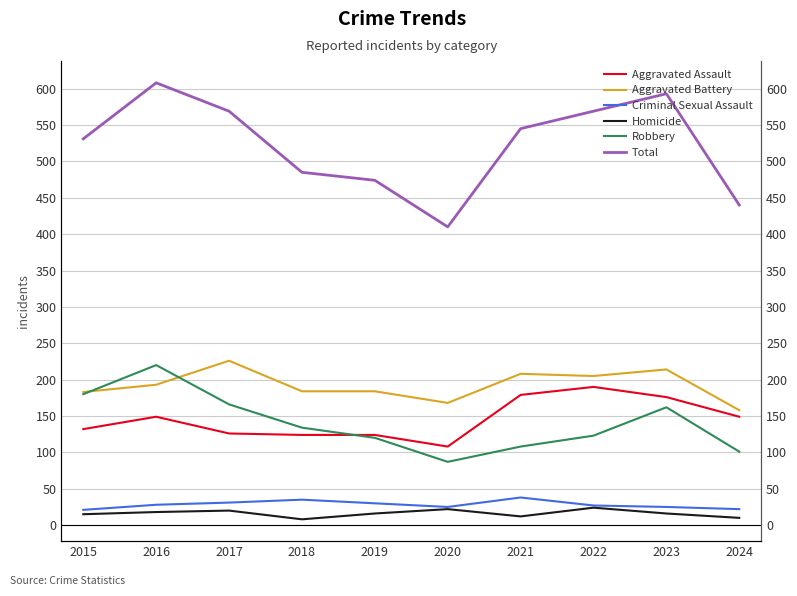

What is the sum of all Aggravated Battery values?

1923